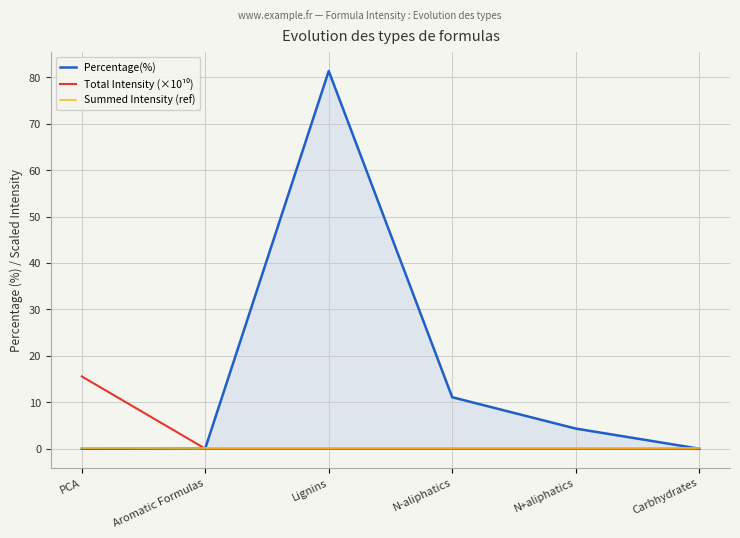

Which series has the widest spread of values?

Percentage(%)